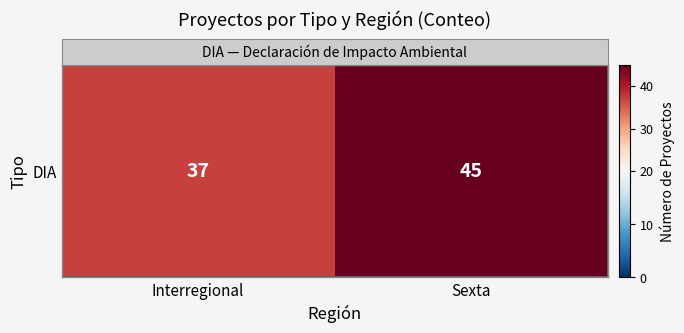

The value at Sexta is 45. True or false?

True